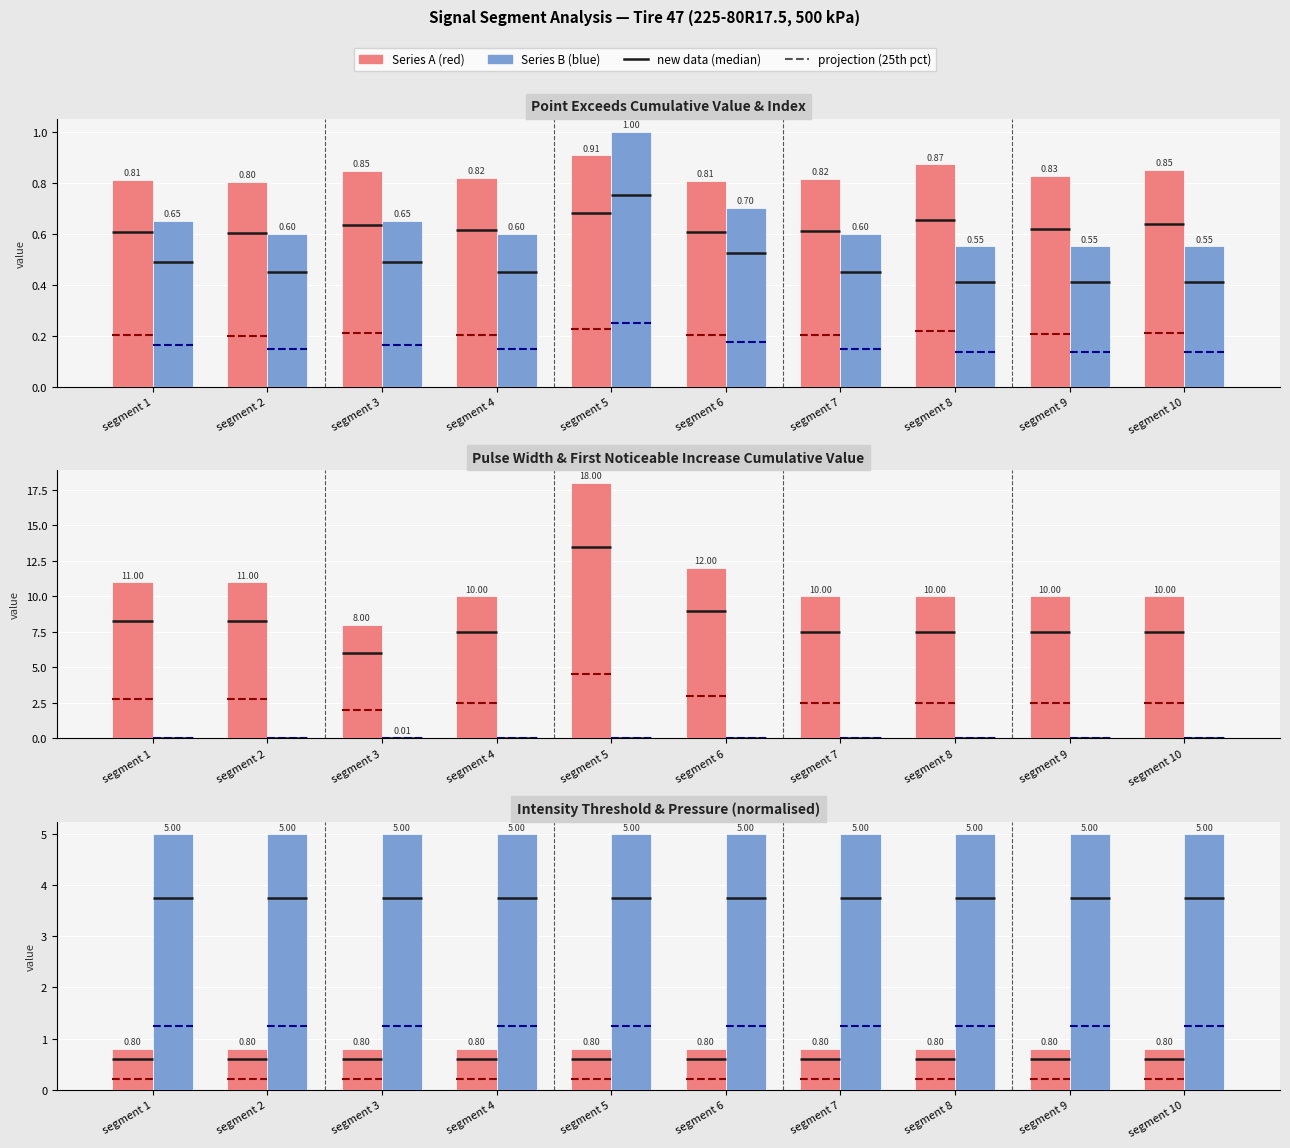

Which series has the largest total across all categories?

Pulse Width